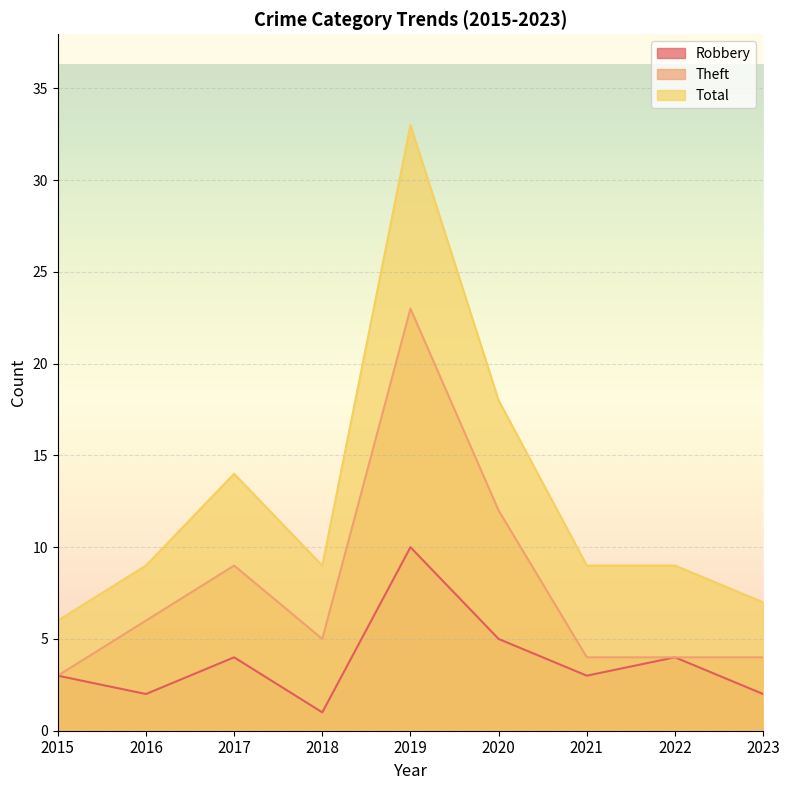

True or false: Total and Theft cross at least once.

False